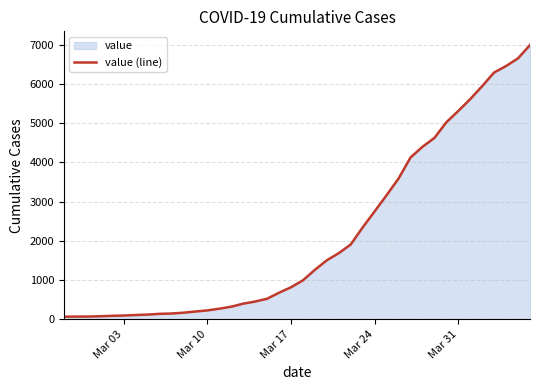

Is it true that the value at Mar 31 is 1969?

False